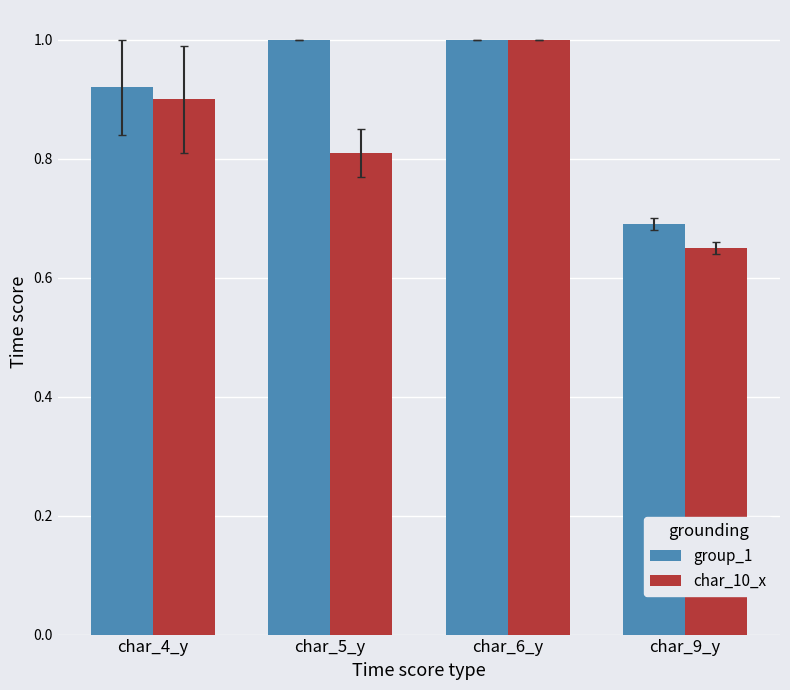

How many data points does each series have?

4